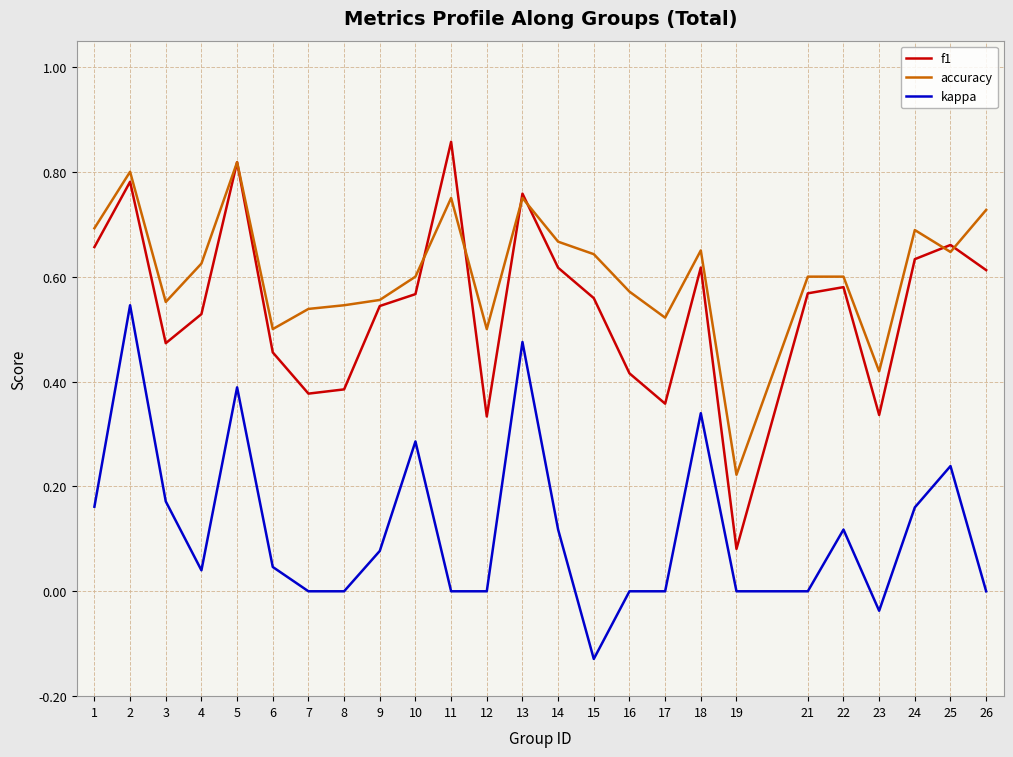

Which series has the largest total across all categories?

accuracy